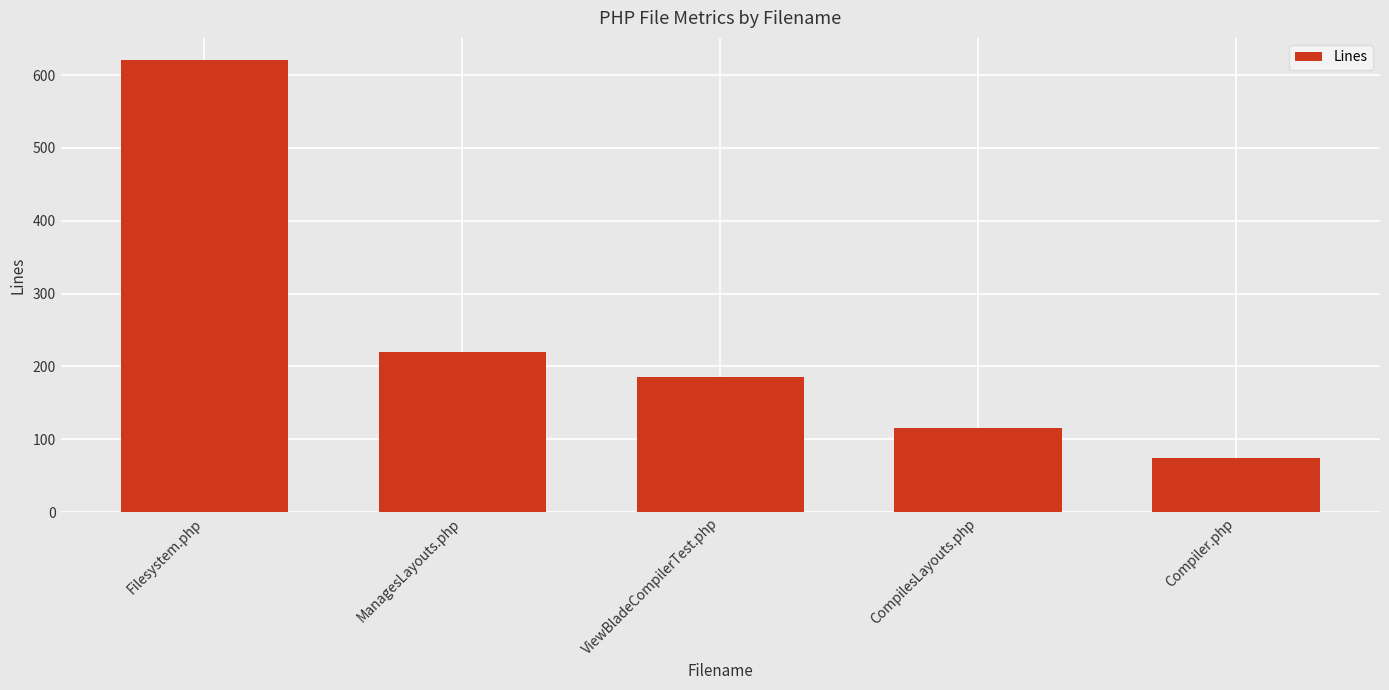

Rank the categories by value from highest to lowest.

Filesystem.php, ManagesLayouts.php, ViewBladeCompilerTest.php, CompilesLayouts.php, Compiler.php